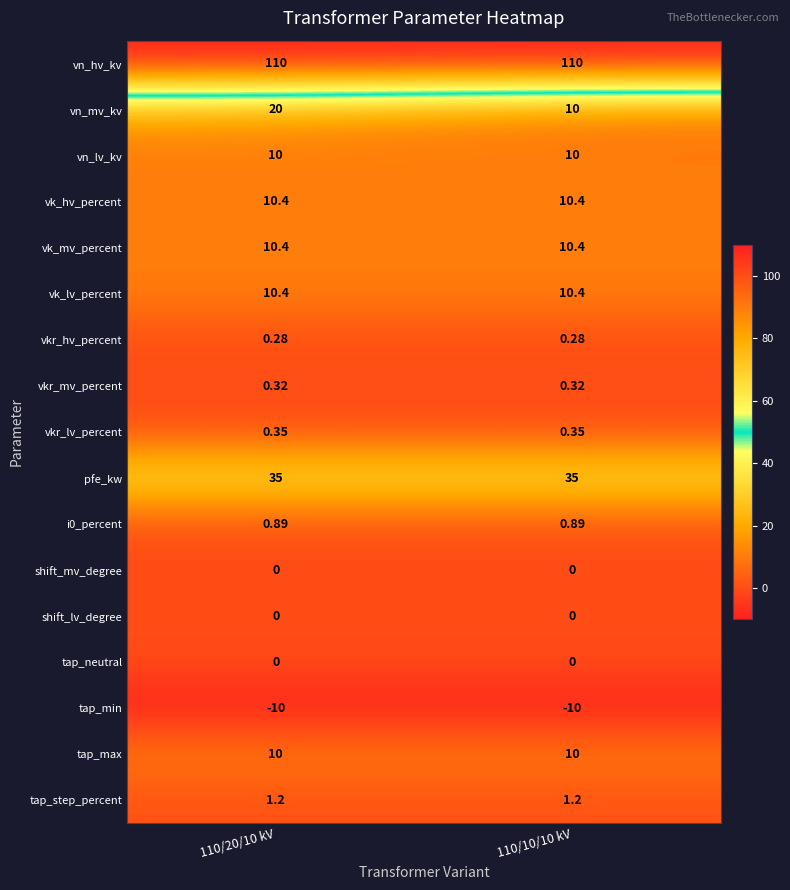

Which series has the widest spread of values?

vn_mv_kv